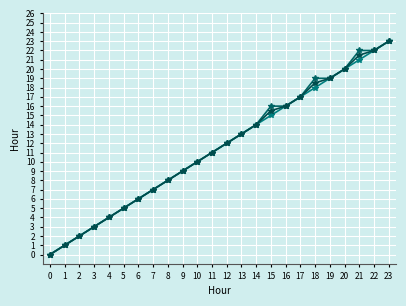

How many series are shown in this chart?

3